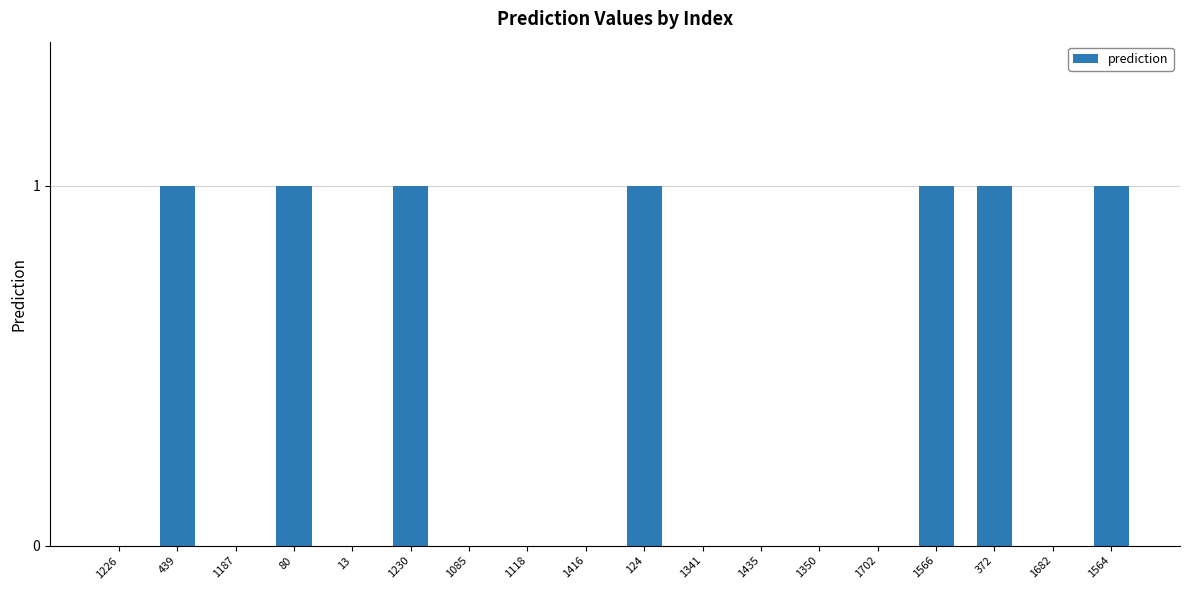

What is the difference between the values at 1682 and 1564?

1